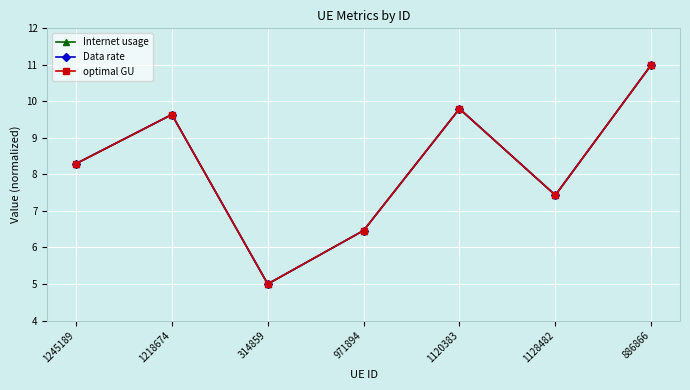

At which category does the chart reach its peak across all series?

886866